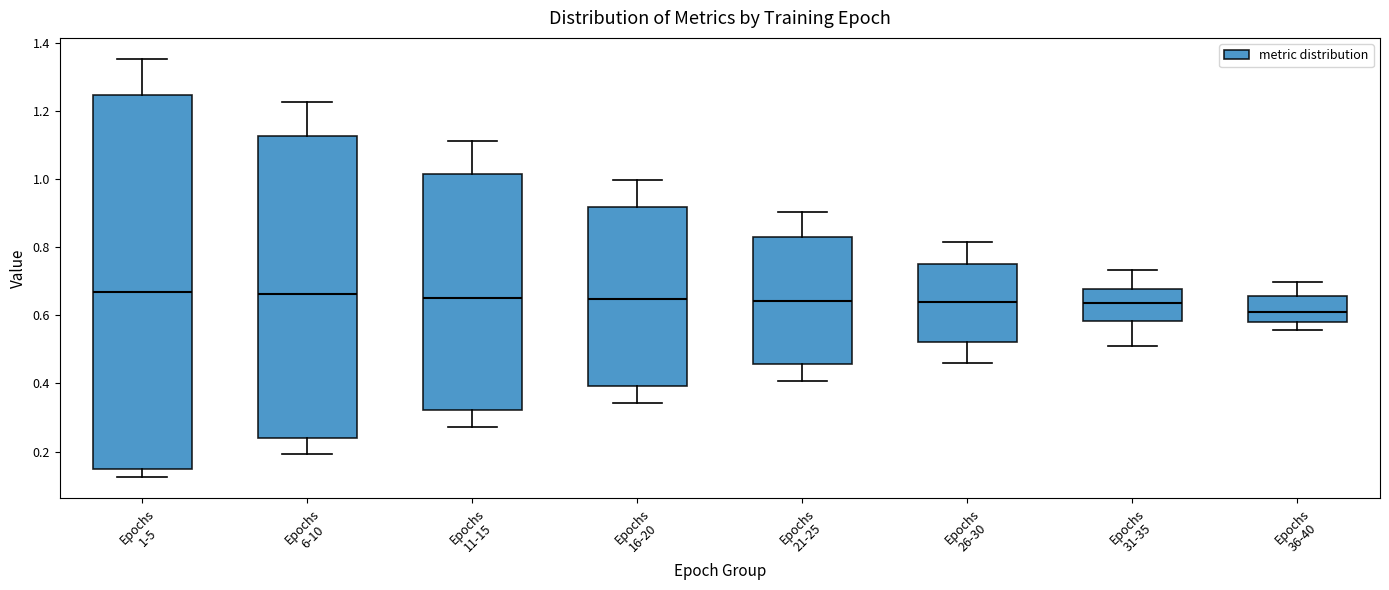

Reading left to right, transcribe this box plot: for each box, give where its median line is, the range the box spans, and where its two whiskers end, as read against the y-axis. The values are not printed on the chart, so give them approximately, as read against the axis.

Epochs 1-5: median 0.66, box 0.14 to 1.24, whiskers 0.12 to 1.36
Epochs 6-10: median 0.66, box 0.24 to 1.12, whiskers 0.20 to 1.22
Epochs 11-15: median 0.66, box 0.32 to 1.02, whiskers 0.28 to 1.12
Epochs 16-20: median 0.64, box 0.40 to 0.92, whiskers 0.34 to 1.00
Epochs 21-25: median 0.64, box 0.46 to 0.84, whiskers 0.40 to 0.90
Epochs 26-30: median 0.64, box 0.52 to 0.76, whiskers 0.46 to 0.82
Epochs 31-35: median 0.64, box 0.58 to 0.68, whiskers 0.50 to 0.74
Epochs 36-40: median 0.60, box 0.58 to 0.66, whiskers 0.56 to 0.70